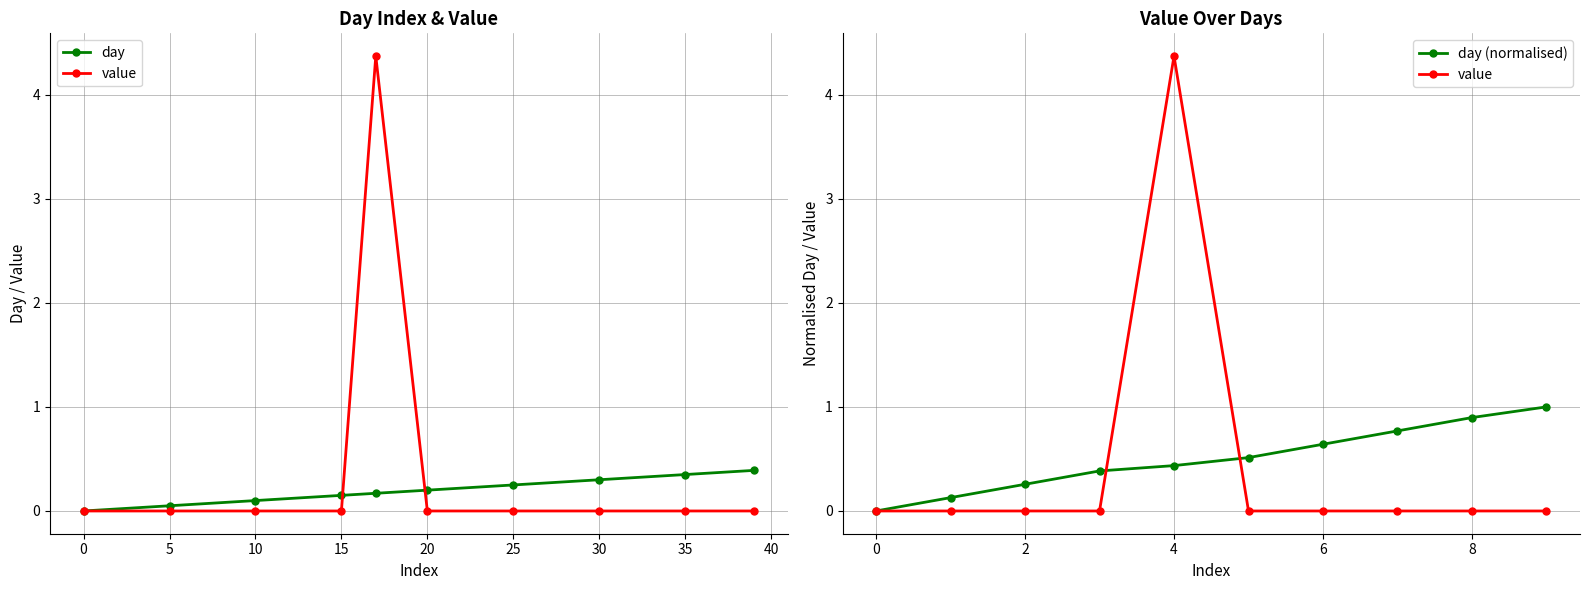

How many data points in day are above 0?

9